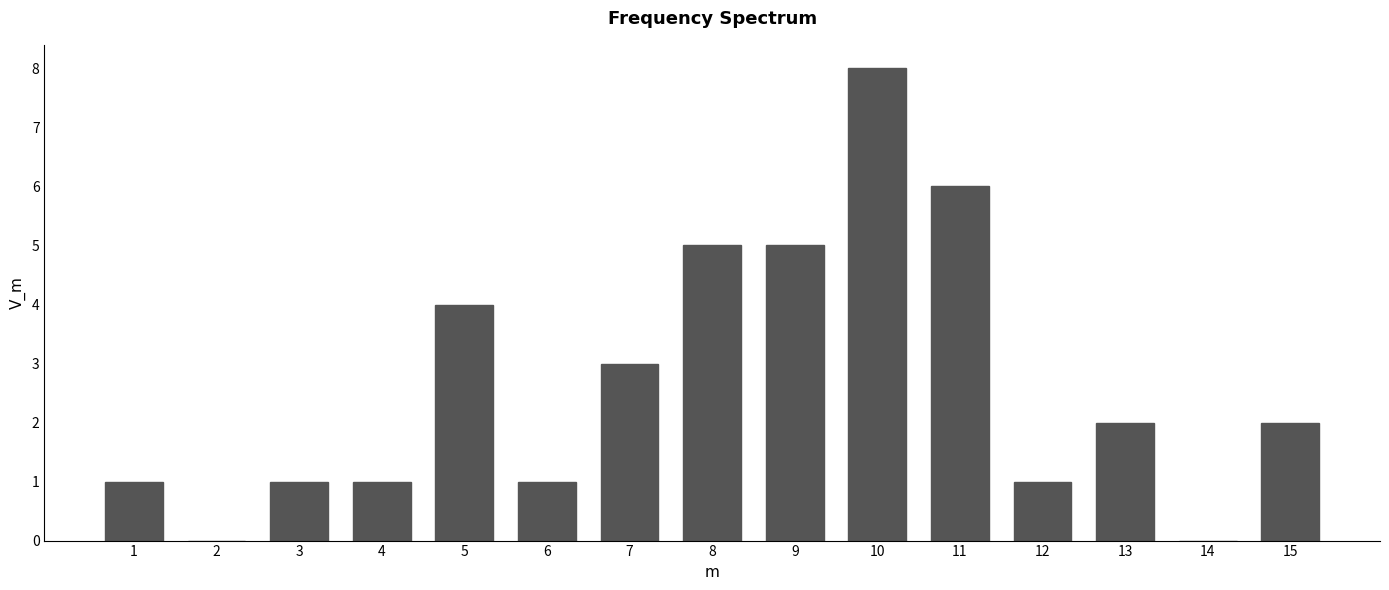

Reading right to left, transcribe all the data shown in this chart.

15=2	14=0	13=2	12=1	11=6	10=8	9=5	8=5	7=3	6=1	5=4	4=1	3=1	2=0	1=1